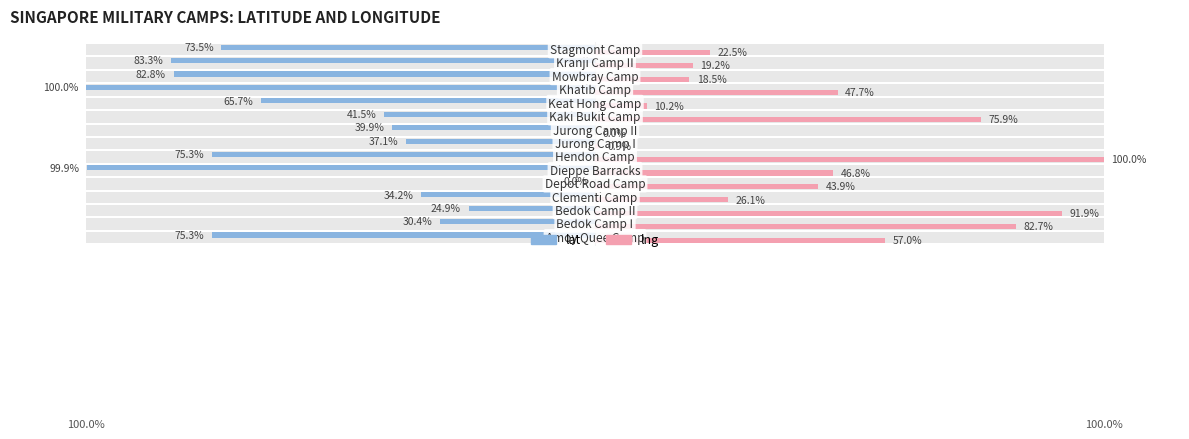

What is the difference between the maximum and minimum values in the lng series?

100.0